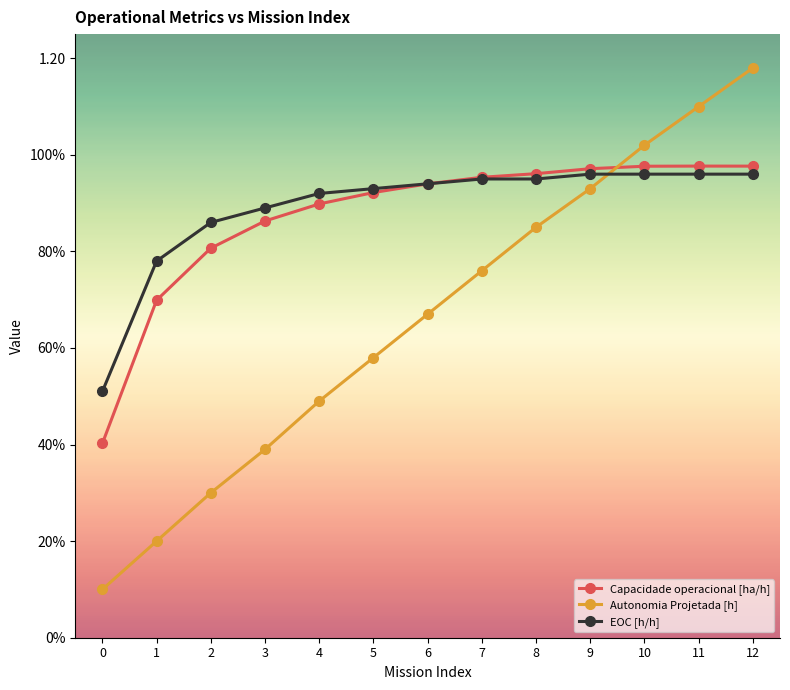

Which series ends up on top after the final intersection of EOC [h/h] and Capacidade operacional [ha/h]?

Capacidade operacional [ha/h]